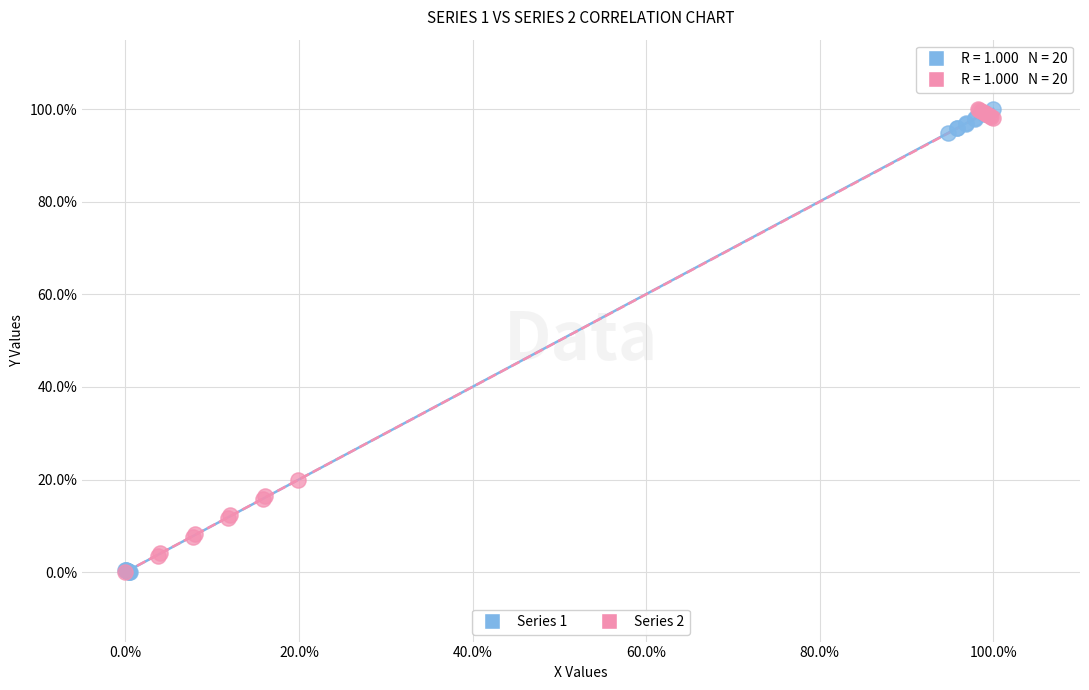

What are all the series names shown in the legend?

Series 1, Series 2